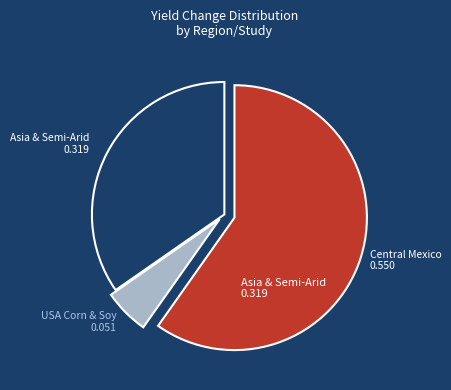

Does any single category account for the majority?

Yes